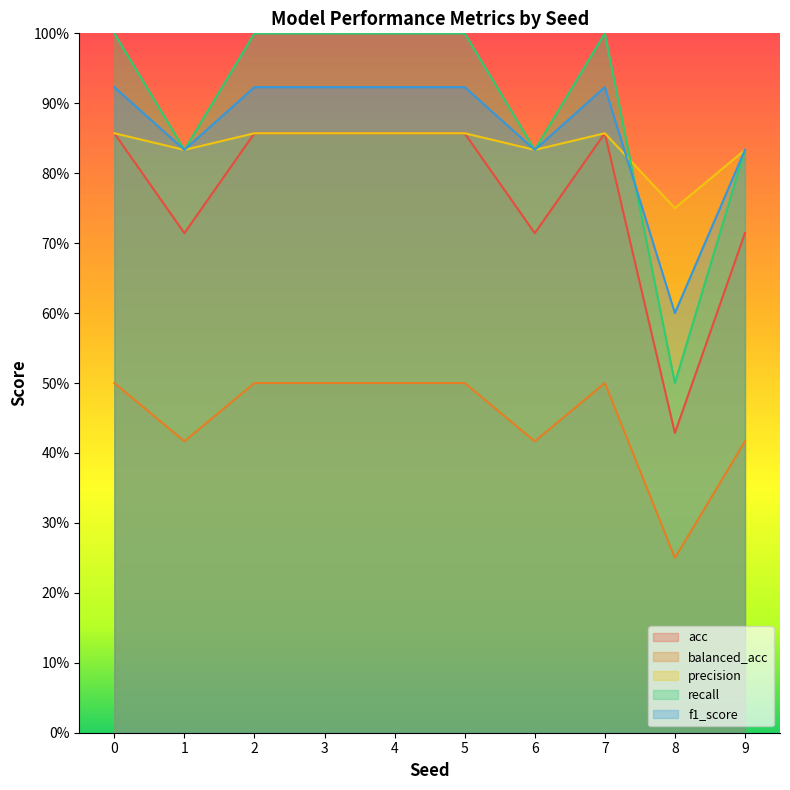

What are all the series names shown in the legend?

acc, balanced_acc, precision, recall, f1_score